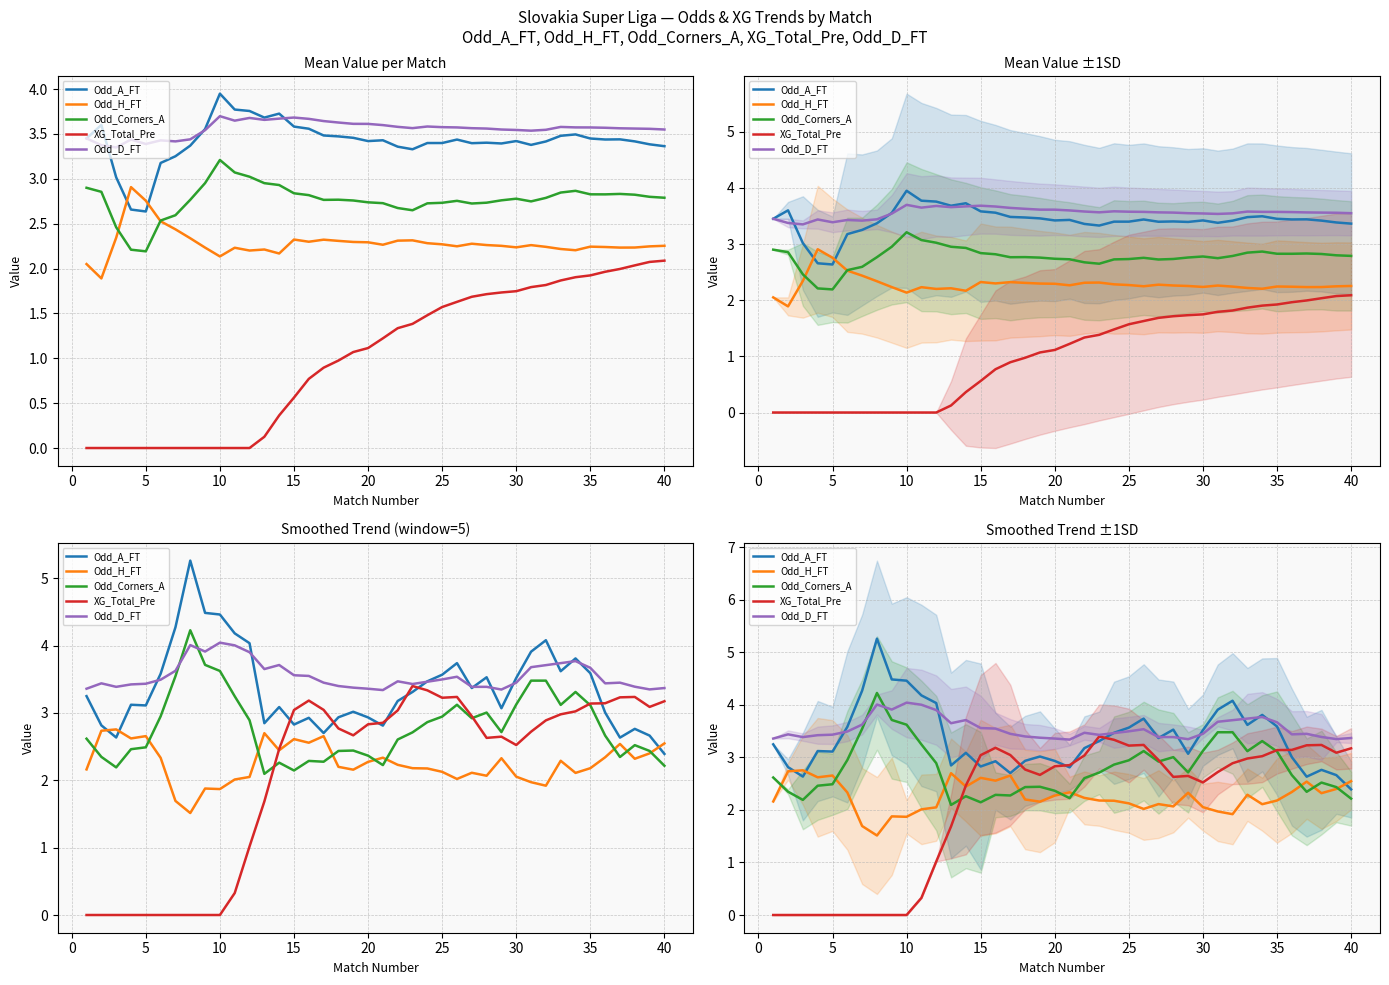

True or false: Odd_A_FT and XG_Total_Pre intersect in this chart.

True